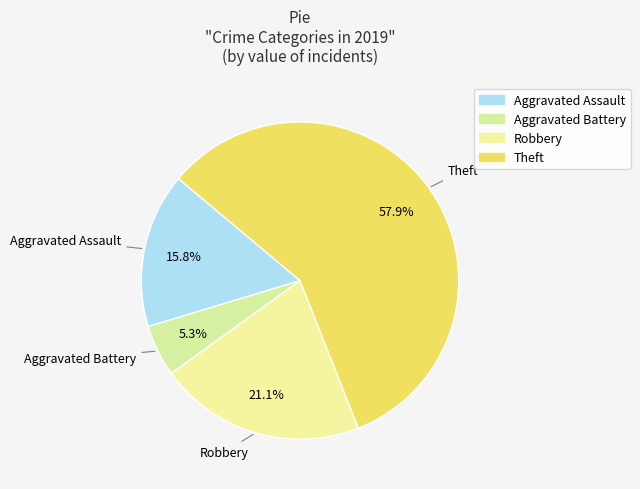

How many slices are in this pie chart?

4